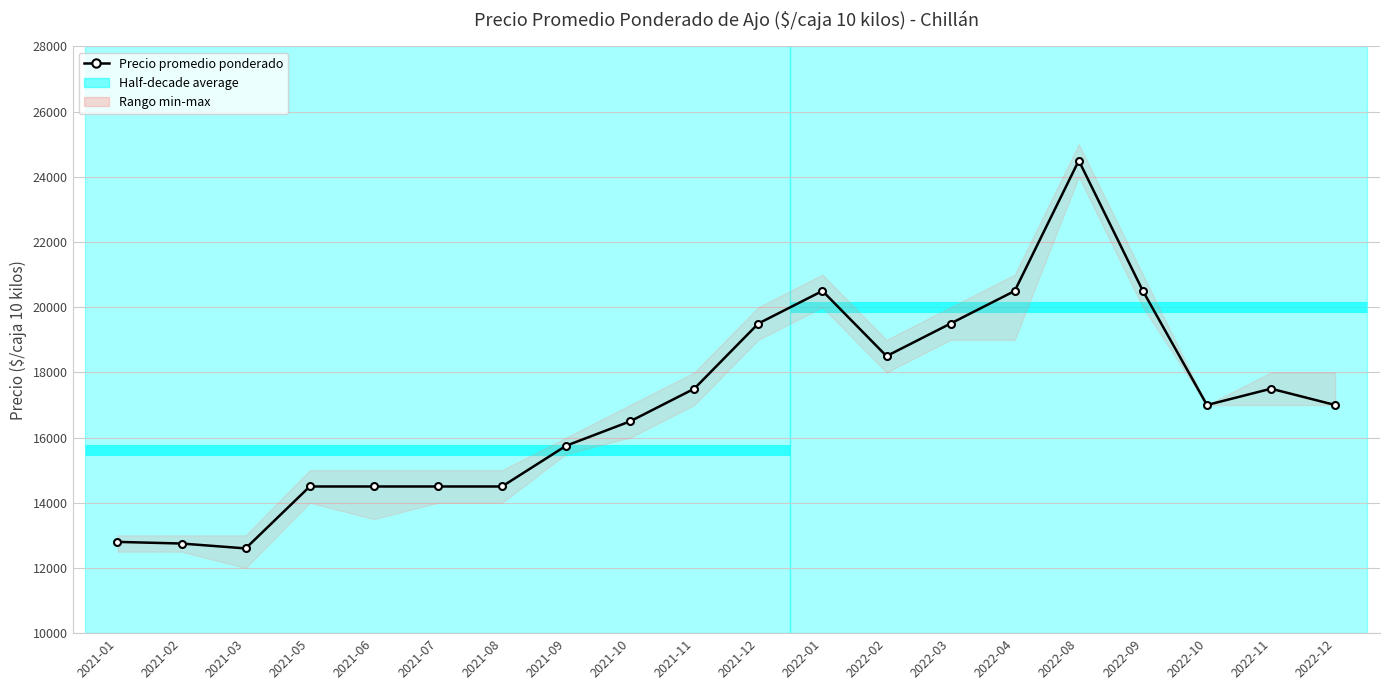

What is the smallest value displayed?

12600